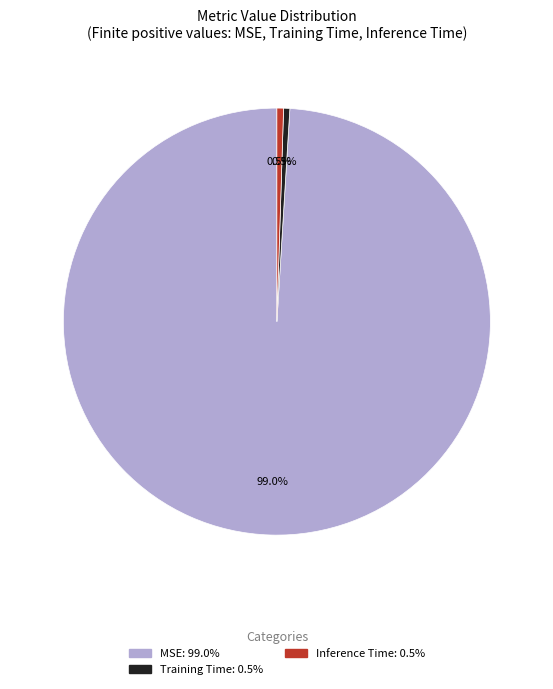

To the nearest percent, what is the combined percentage of Training Time and MSE?

100%